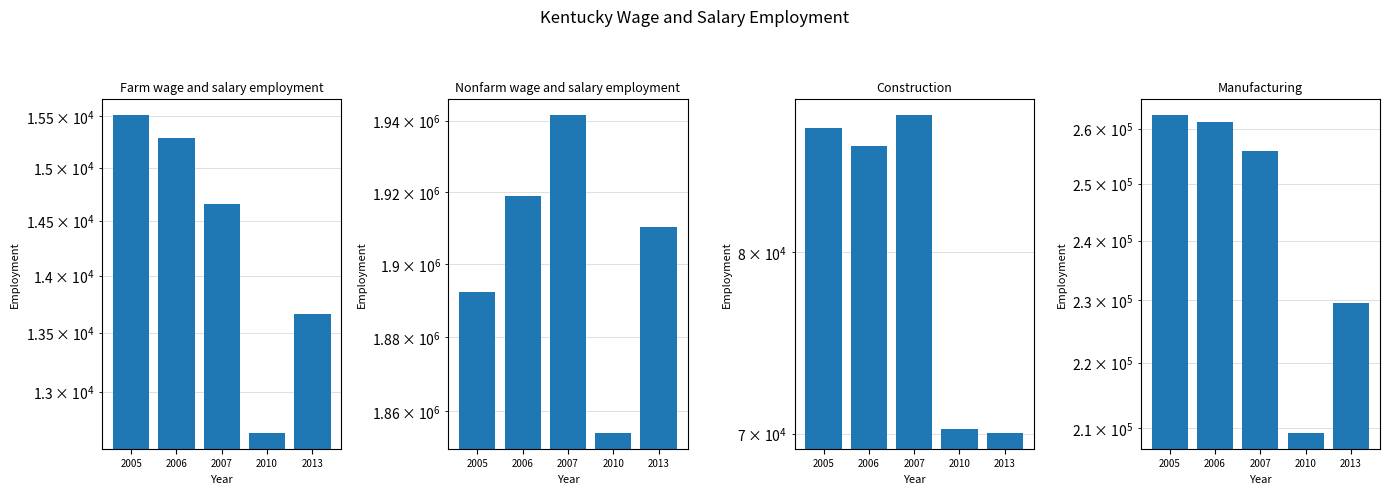

Between 2005 and 2006, which is larger?

2005